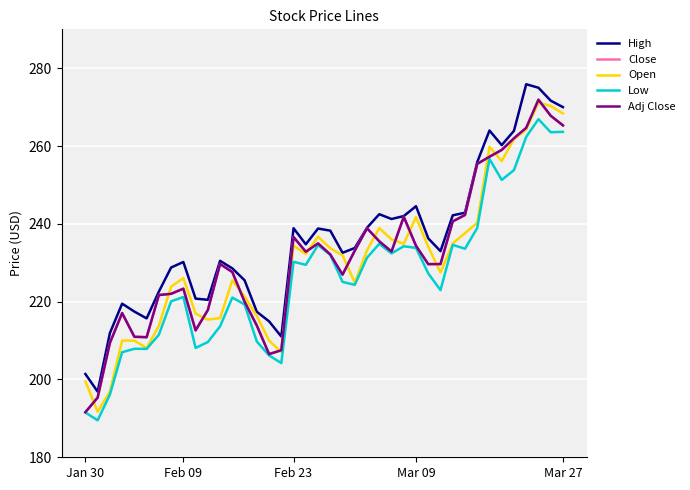

What is the minimum value shown in the chart?

189.5